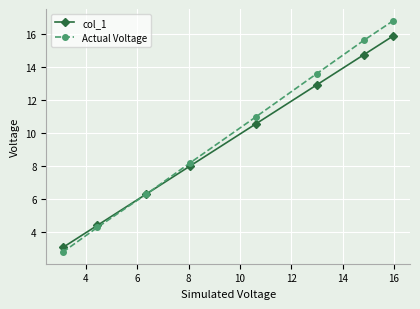

List the series in order of their peak value, lowest first.

col_1, Actual Voltage